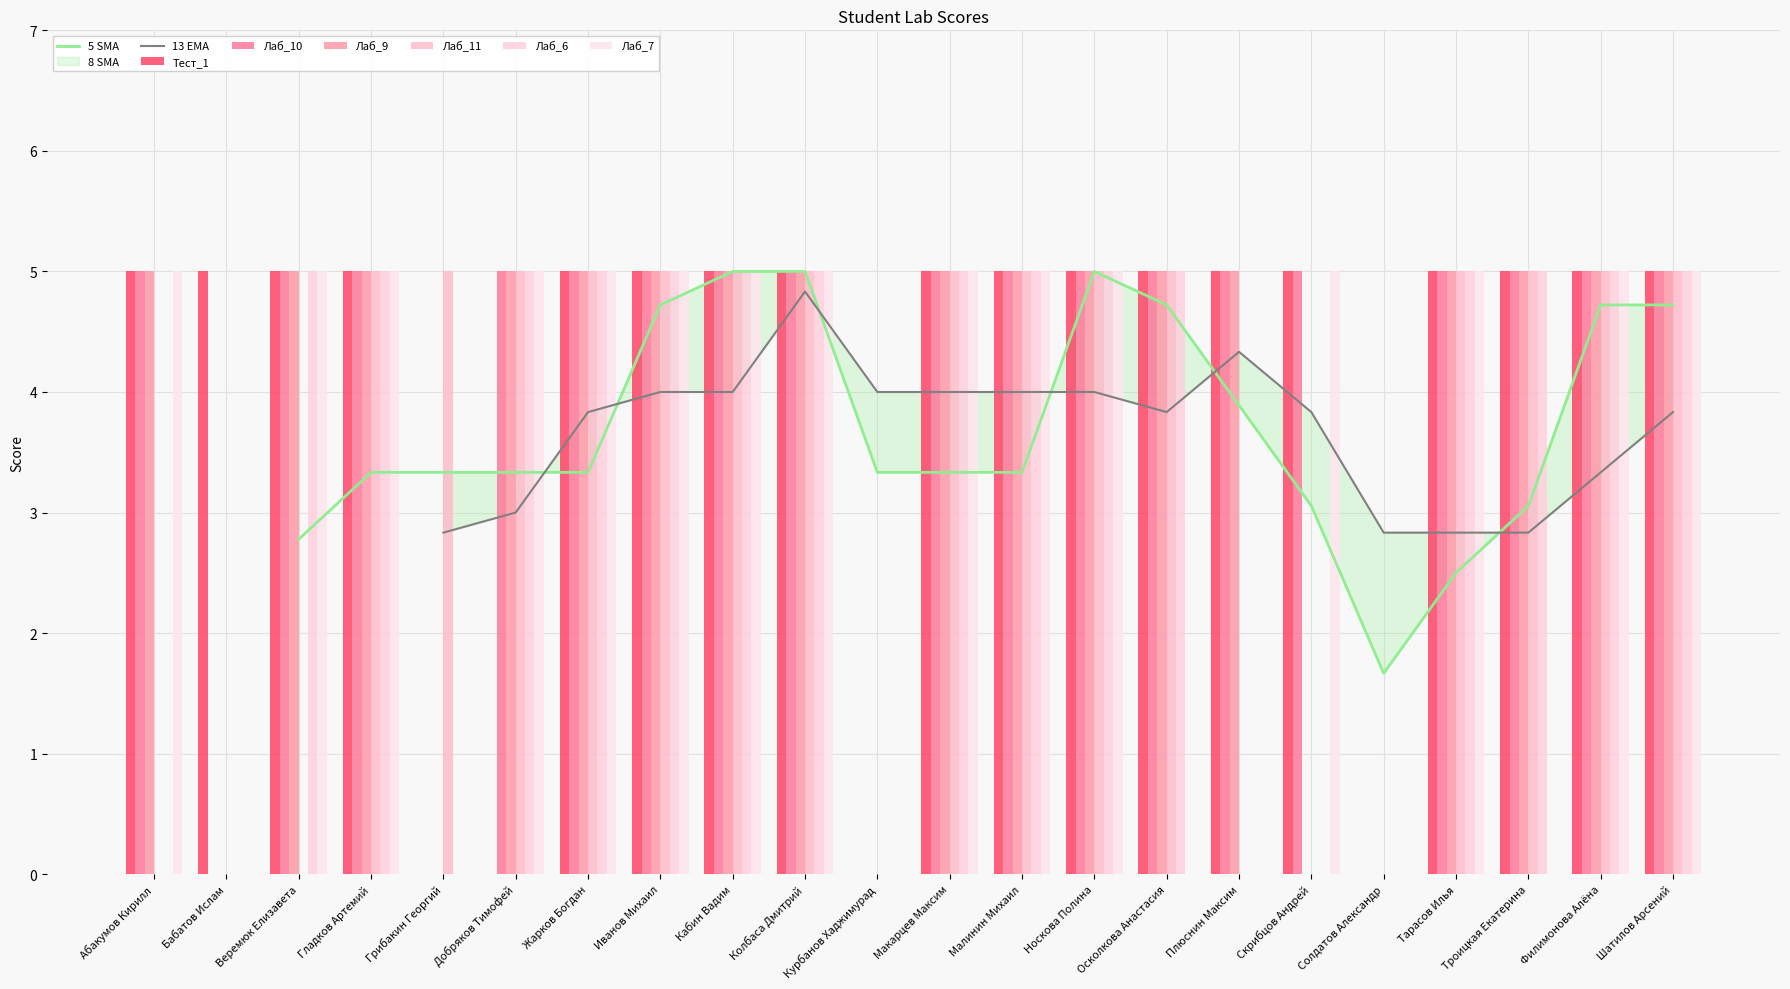

How many data points does each series have?

22